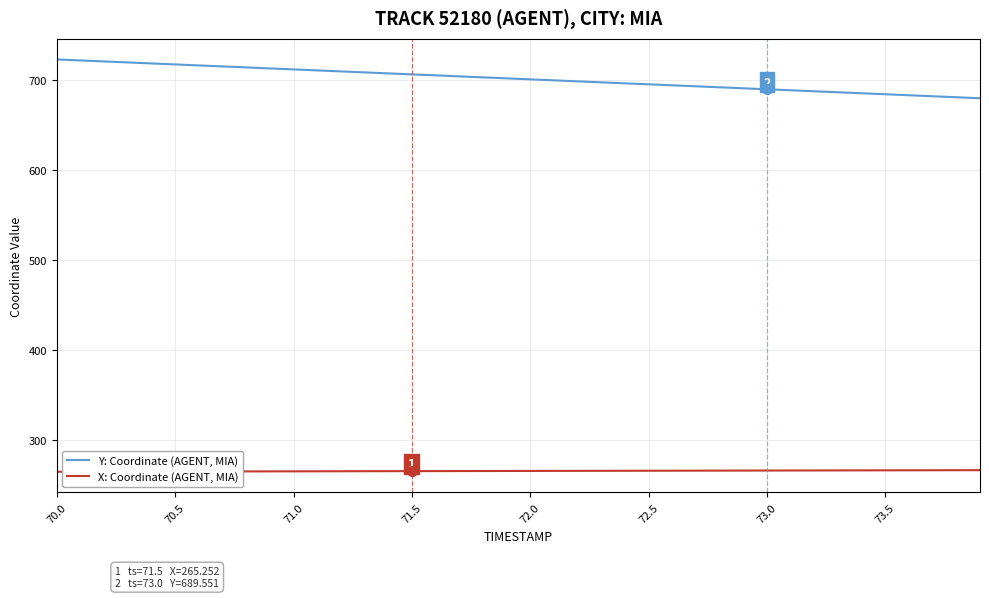

Which series has the largest range (max minus min)?

Y: Coordinate (AGENT, MIA)